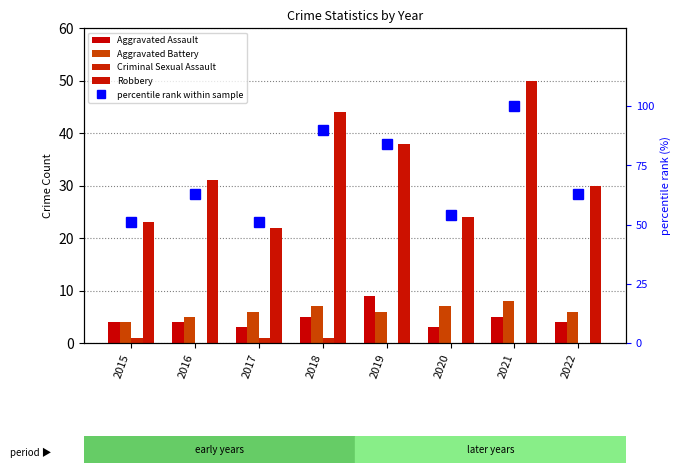

Which category has the highest value in the Robbery series?

2021